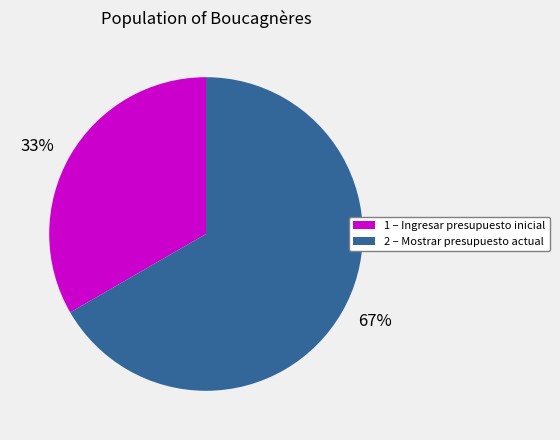

Approximately how many times larger is the value at 33% compared to 67%?

0.5